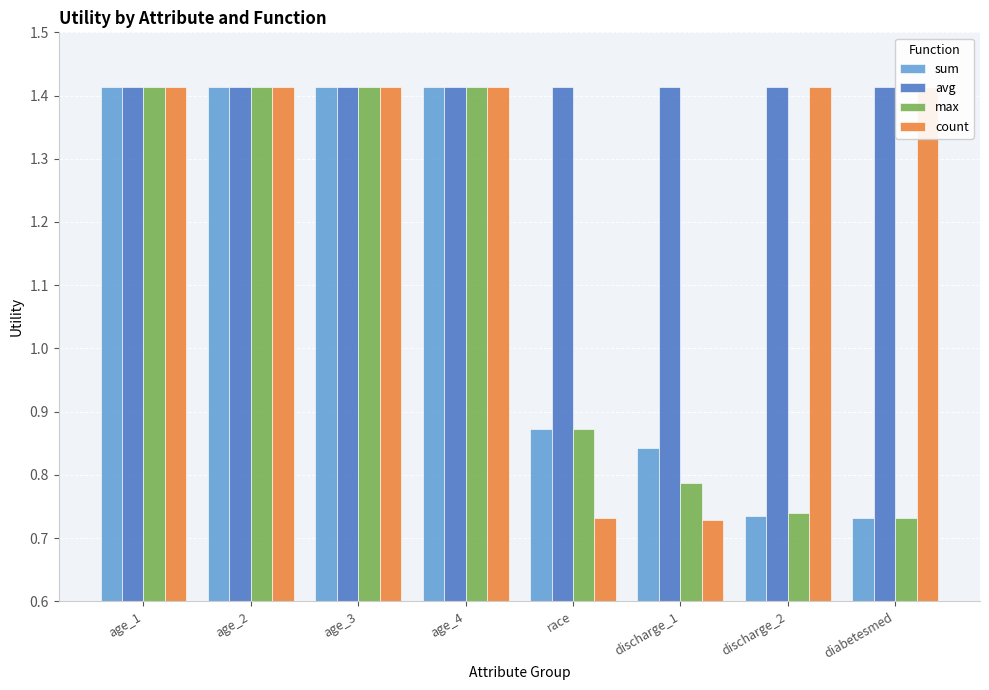

At which label does max reach its minimum?

diabetesmed